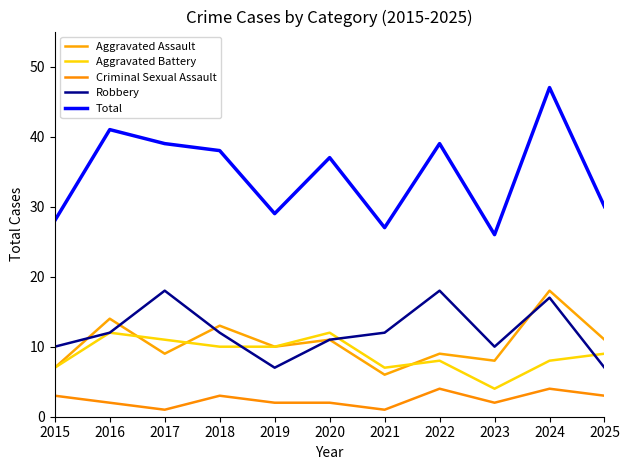

What is the difference between the maximum and minimum values in the Total series?

21